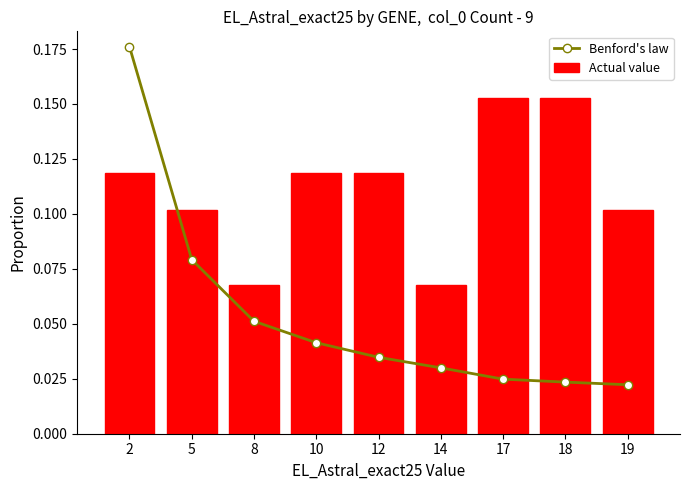

What is the sum of all Benford's law values?

0.5